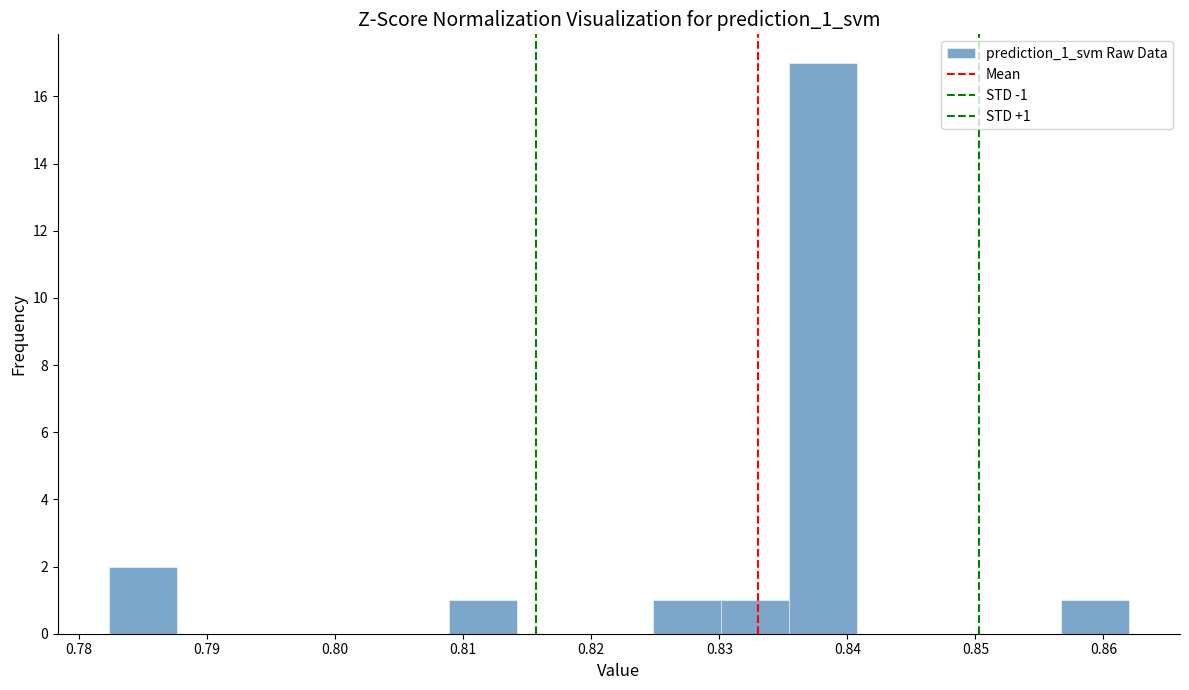

Over which range of the x-axis is the bar tallest?

0.835 to 0.841